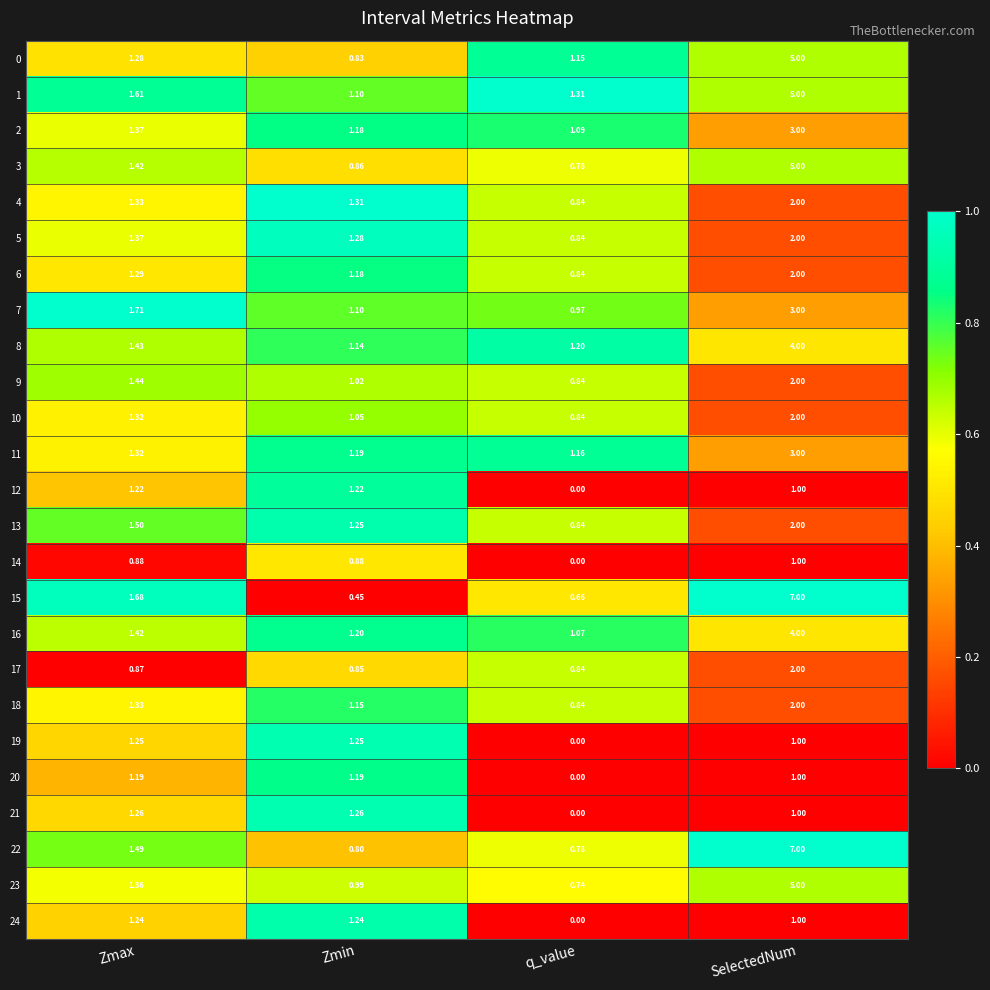

Where does the 23 series first go above 1?

Zmax